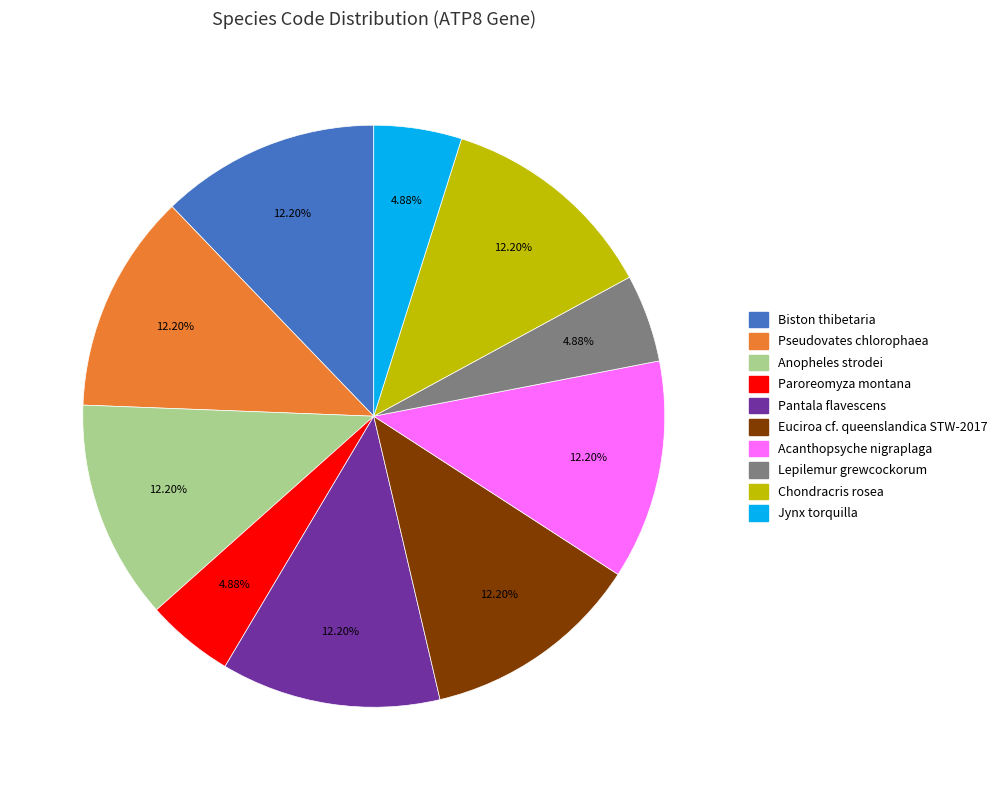

The Paroreomyza montana slice represents 5% of the pie. True or false?

True